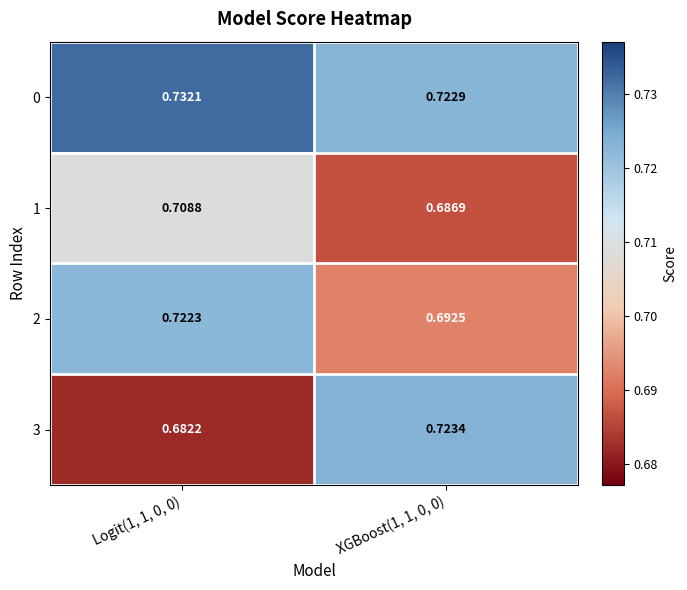

Reading left to right, transcribe all the data shown in this chart.

0: Logit(1, 1, 0, 0)=0.7	XGBoost(1, 1, 0, 0)=0.7
1: Logit(1, 1, 0, 0)=0.7	XGBoost(1, 1, 0, 0)=0.7
2: Logit(1, 1, 0, 0)=0.7	XGBoost(1, 1, 0, 0)=0.7
3: Logit(1, 1, 0, 0)=0.7	XGBoost(1, 1, 0, 0)=0.7